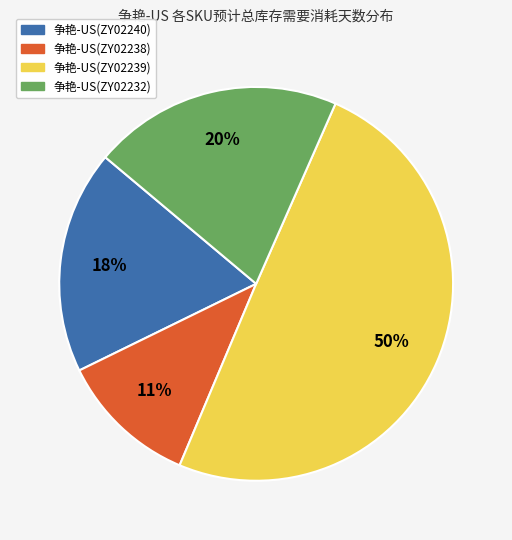

To the nearest percent, what is the average slice percentage?

25%